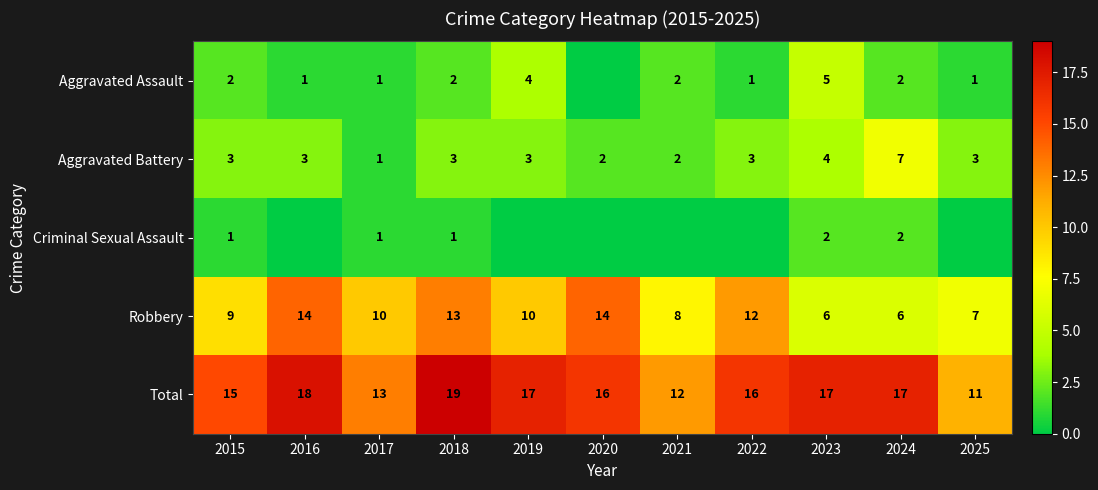

True or false: Aggravated Assault has a value of 3 at 2023.

False